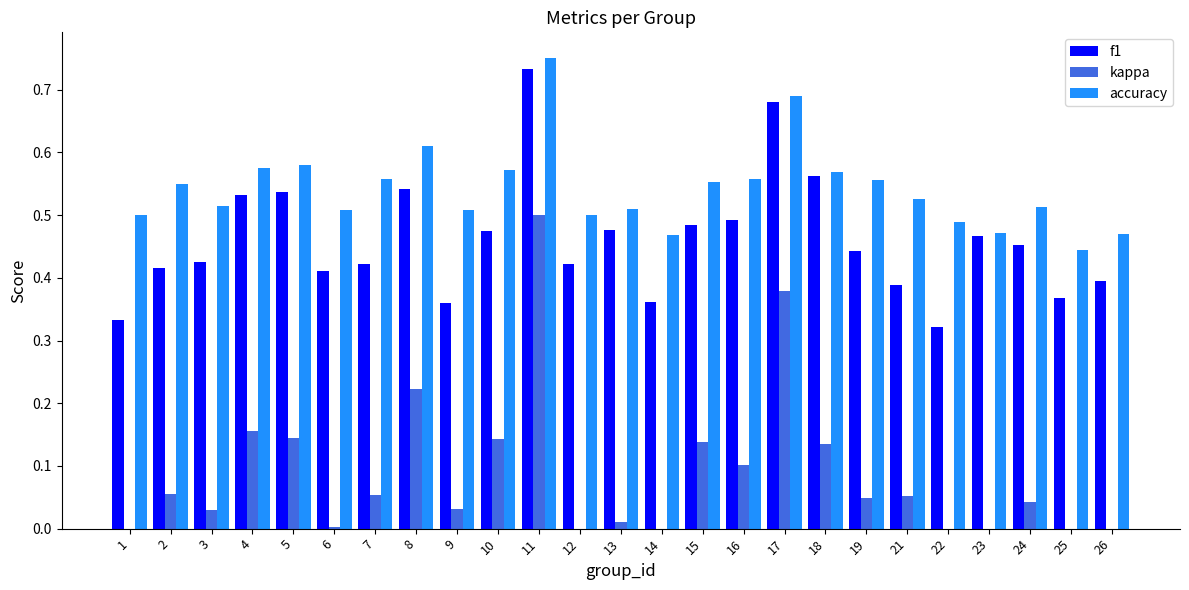

What is the highest value of the f1 series?

0.7